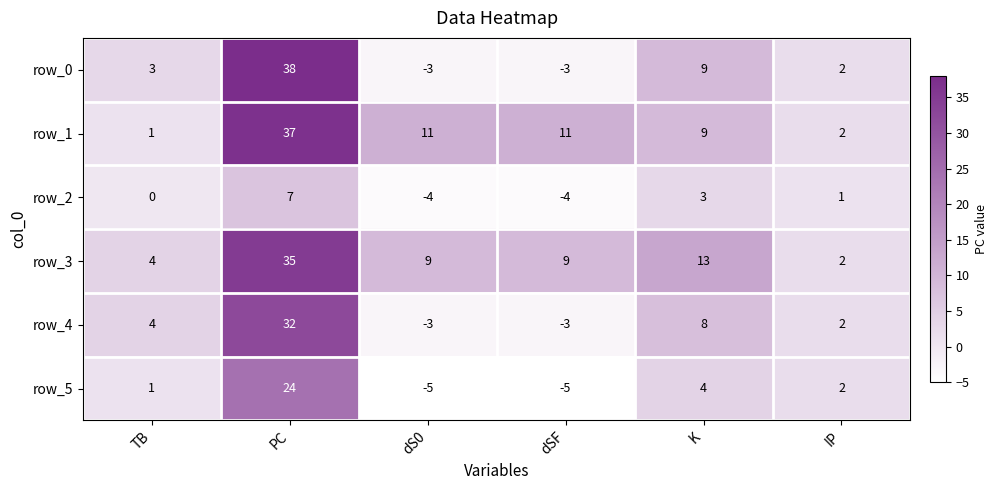

What is the sum of the row_3 values at IP and dS0?

11